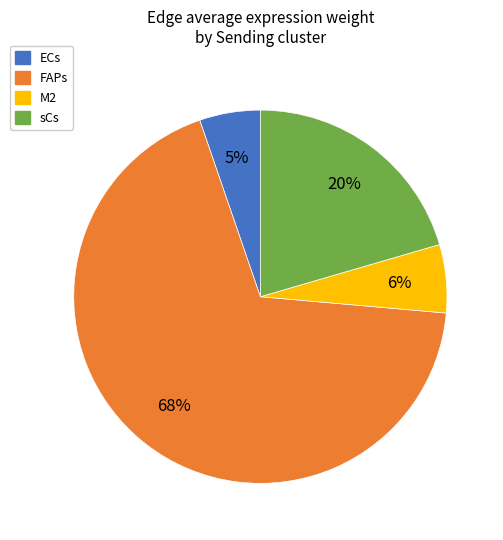

Is there a majority slice in this chart?

Yes